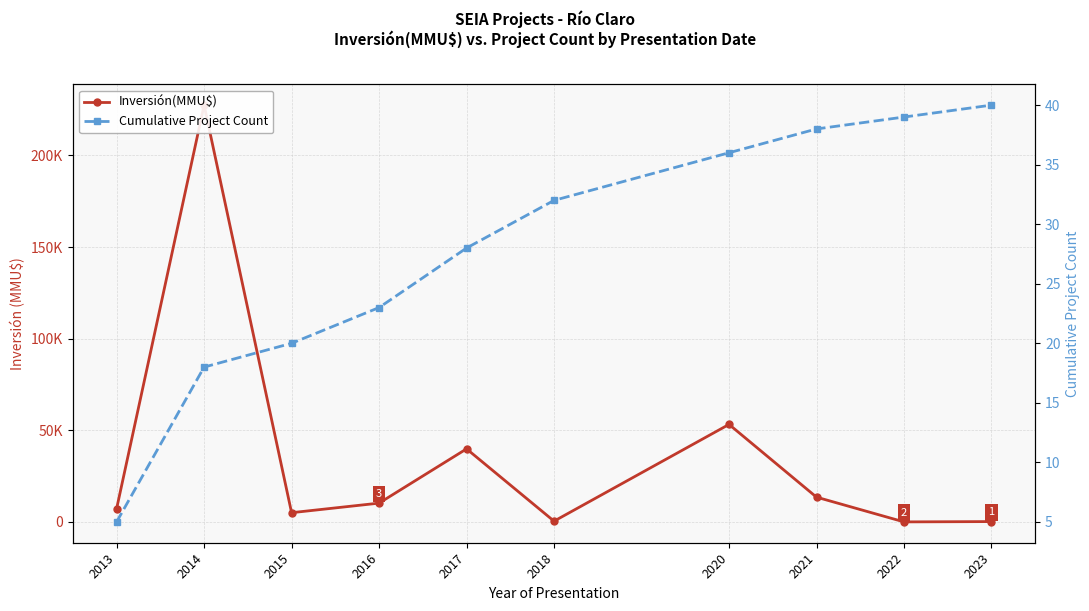

What is the highest value of the Cumulative Project Count series?

40